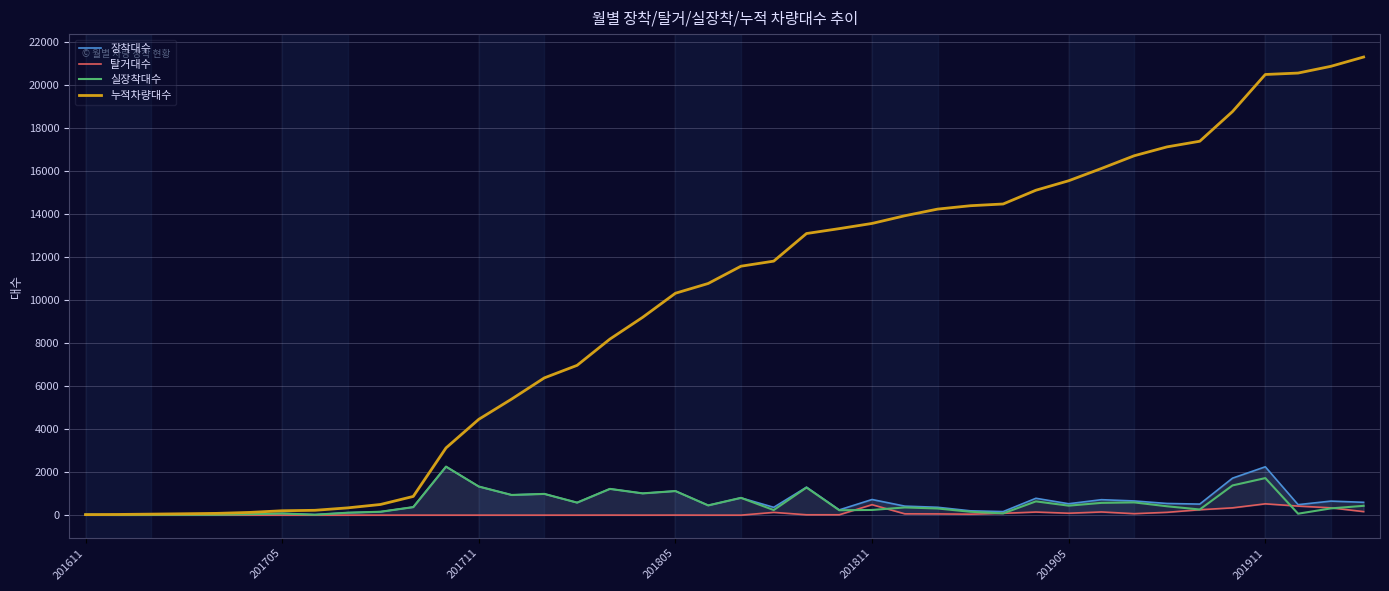

How many distinct data groups are displayed?

4